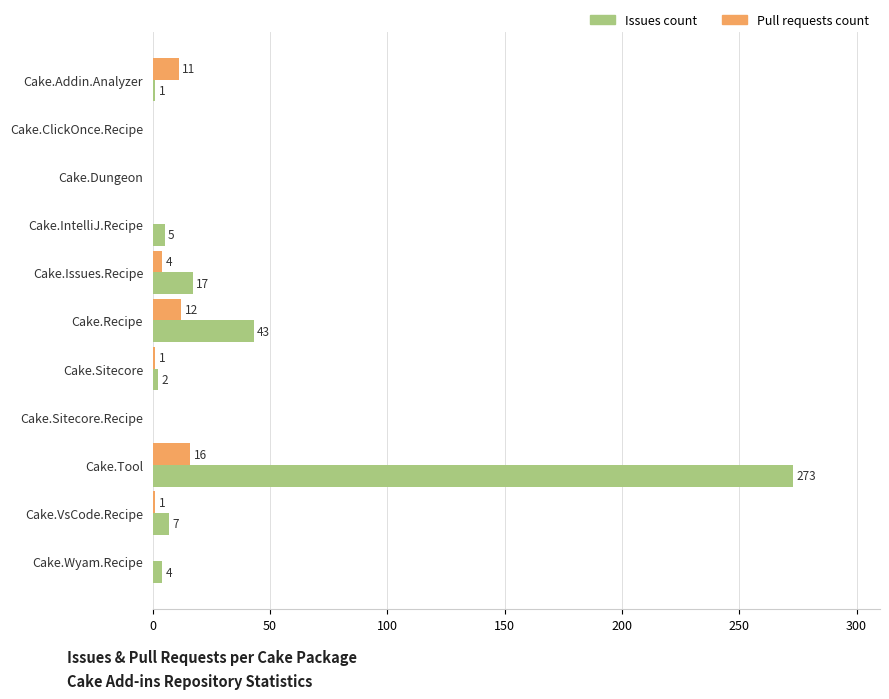

What is the sum of the Issues count values at Cake.Issues.Recipe and Cake.ClickOnce.Recipe?

17